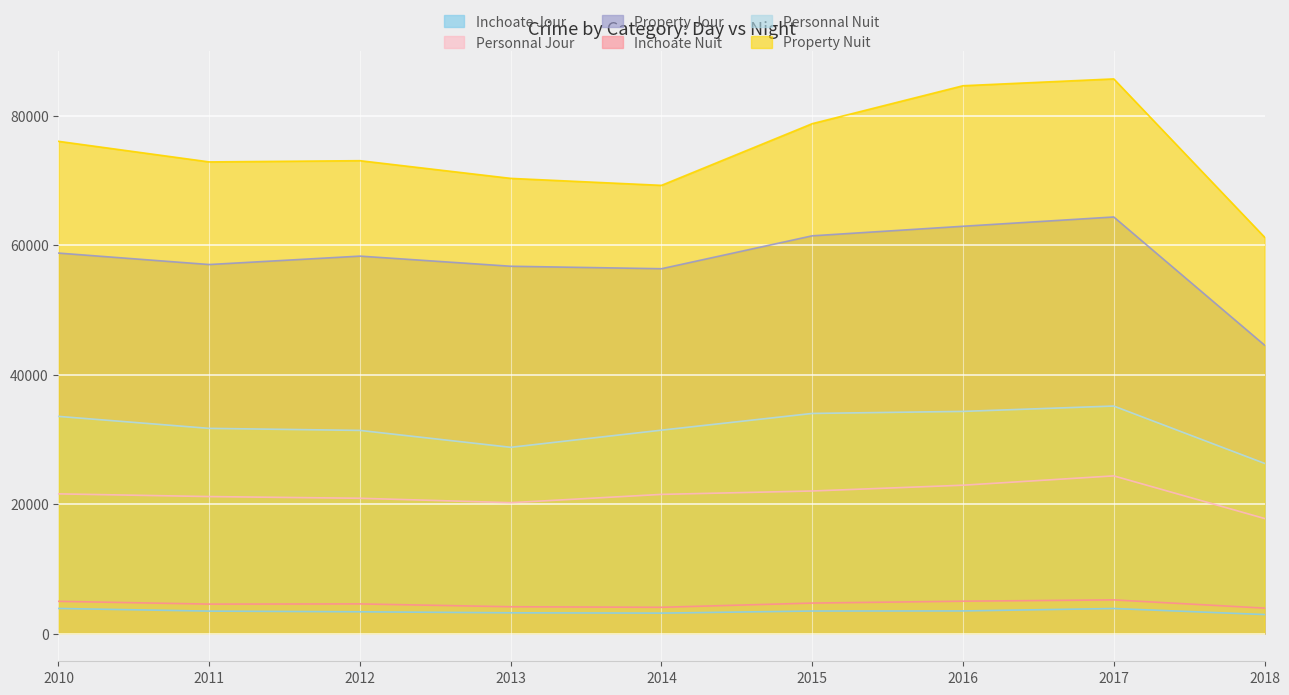

True or false: Property Jour has a value of 40261 at 2012.

False